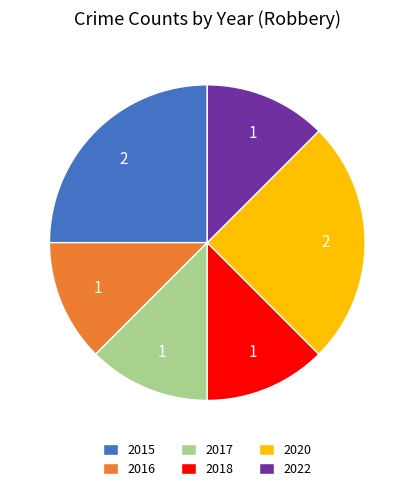

Is there any slice that represents more than half of the pie?

No